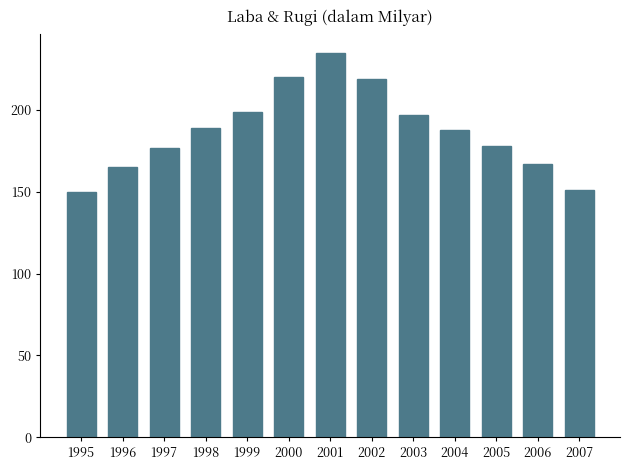

Are the bars grouped side by side (vs. stacked)?

No